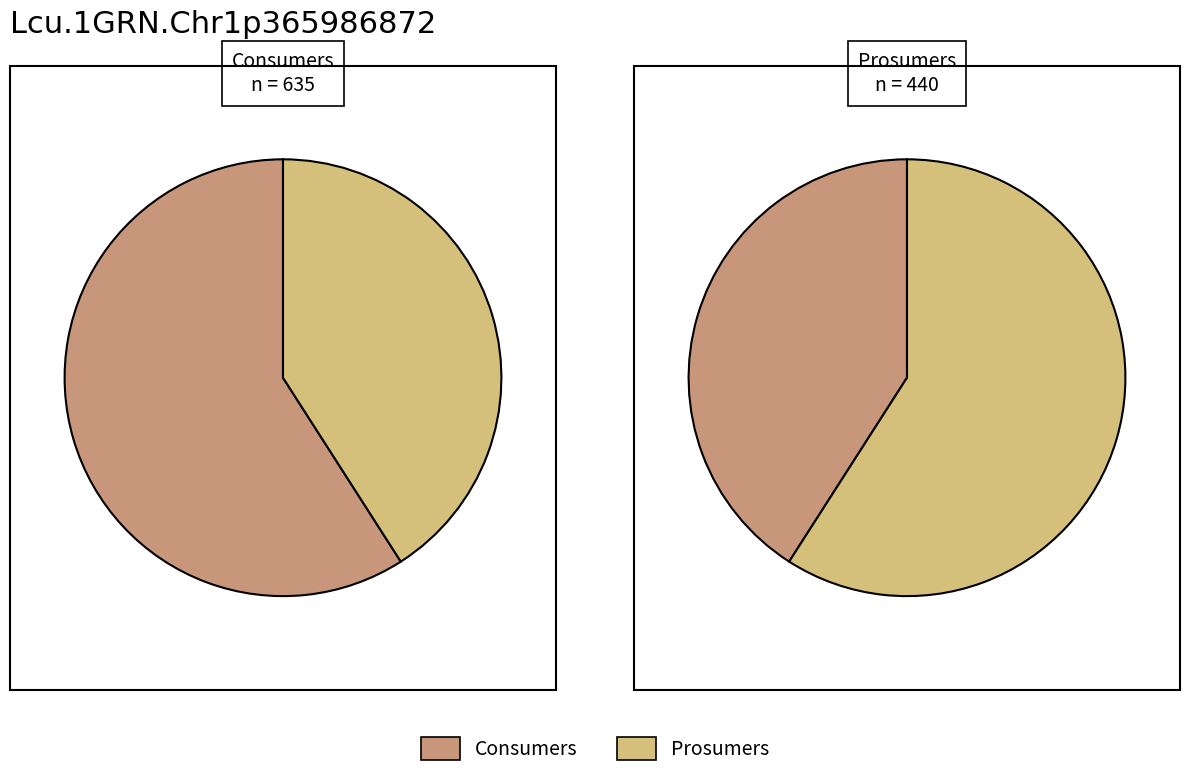

The Prosumers slice represents 41% of the pie. True or false?

True